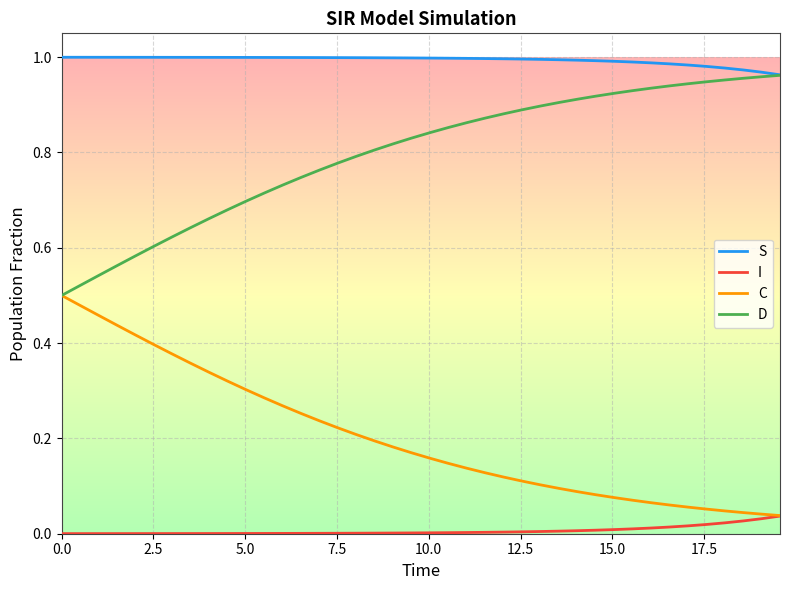

Is this an area chart (filled region under the line)?

No